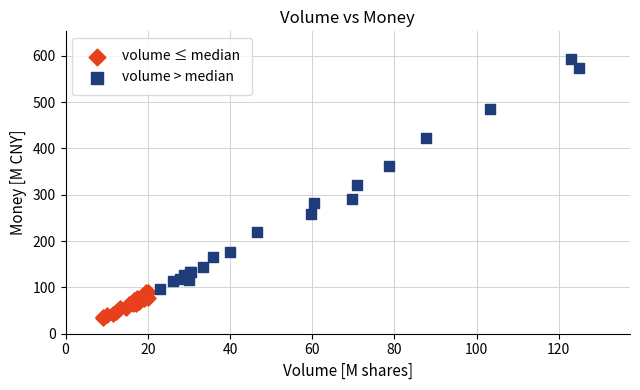

Which series has the widest spread of Y values?

volume > median